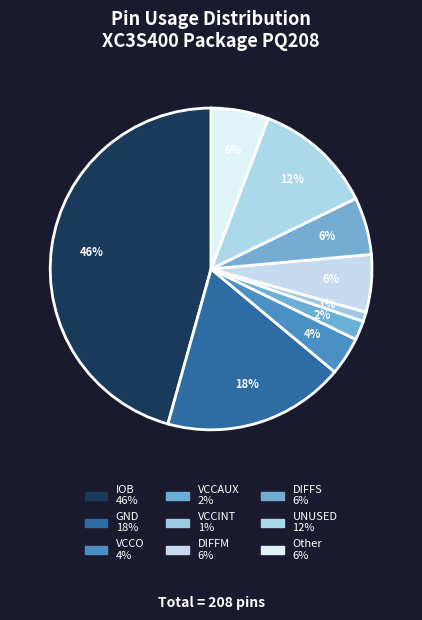

How many segments does this pie chart have?

9